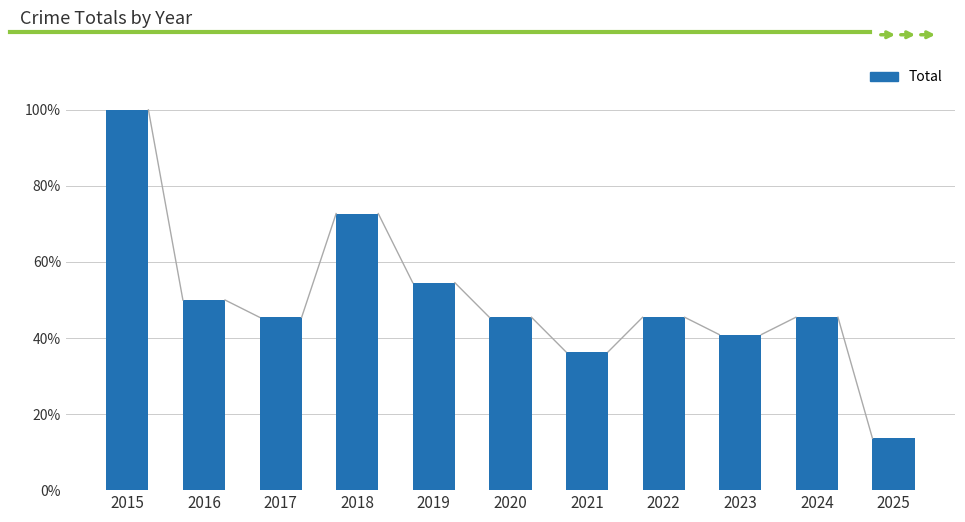

The chart shows a value of 9 at 2023. True or false?

True